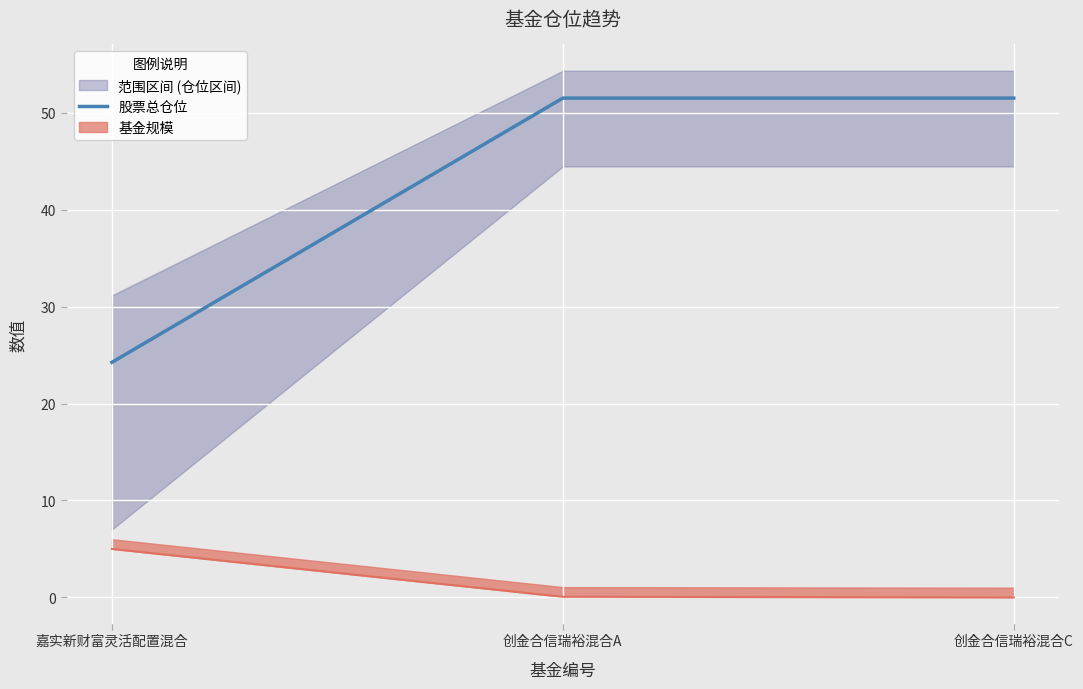

Approximately how many times larger is the value at 创金合信瑞裕混合A compared to 嘉实新财富灵活配置混合?

2.1